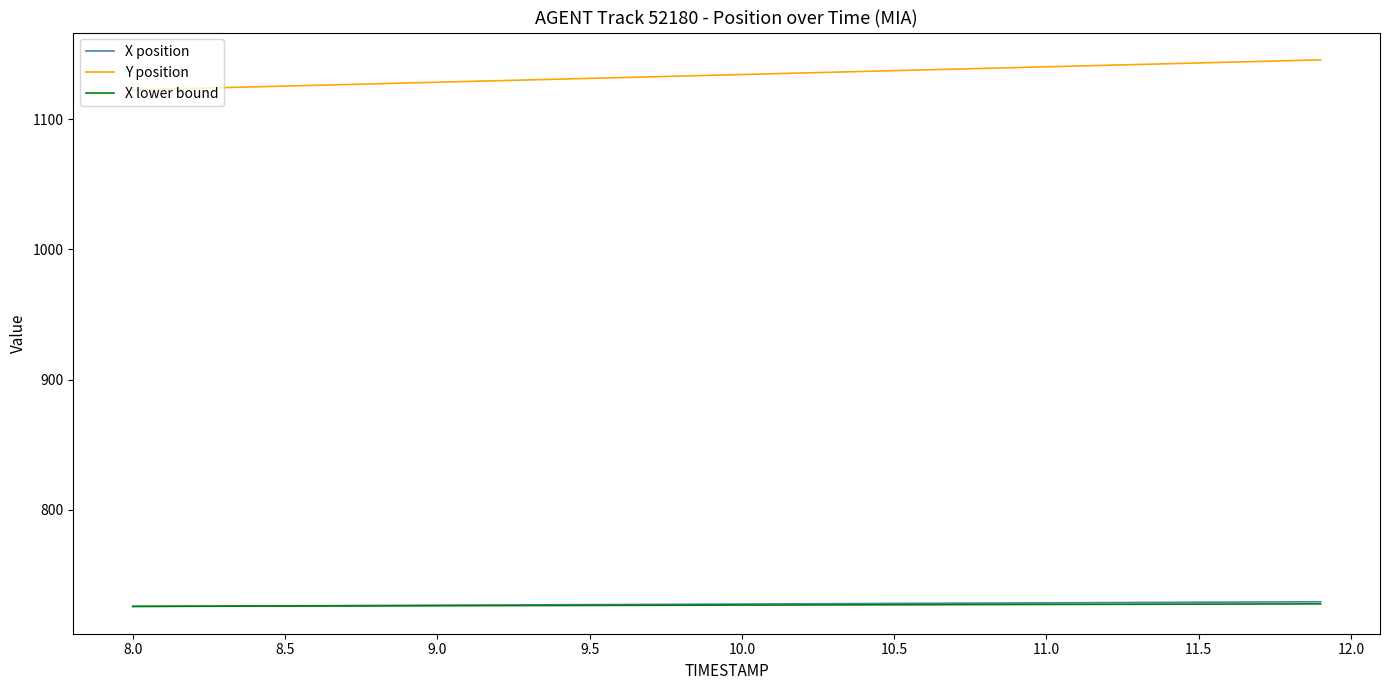

Which series has the largest total across all categories?

Y position